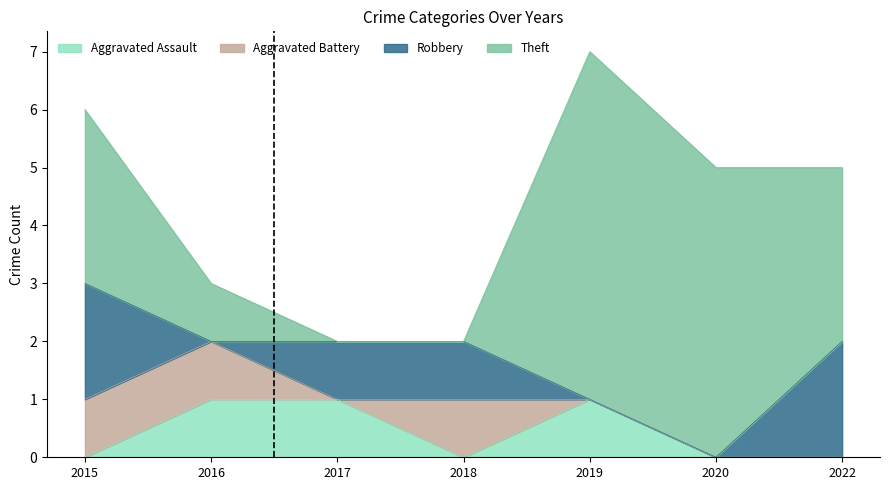

The value of Robbery at 2022 is 3. True or false?

False